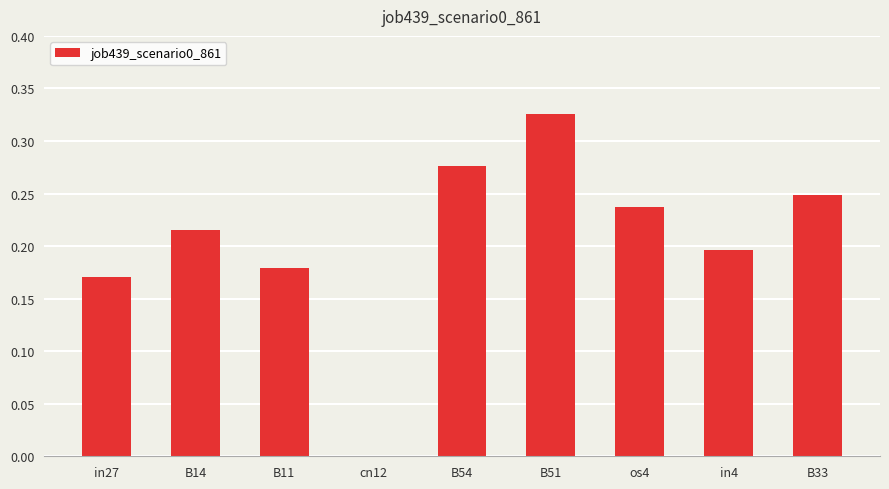

Which has a higher value, in27 or B14?

B14